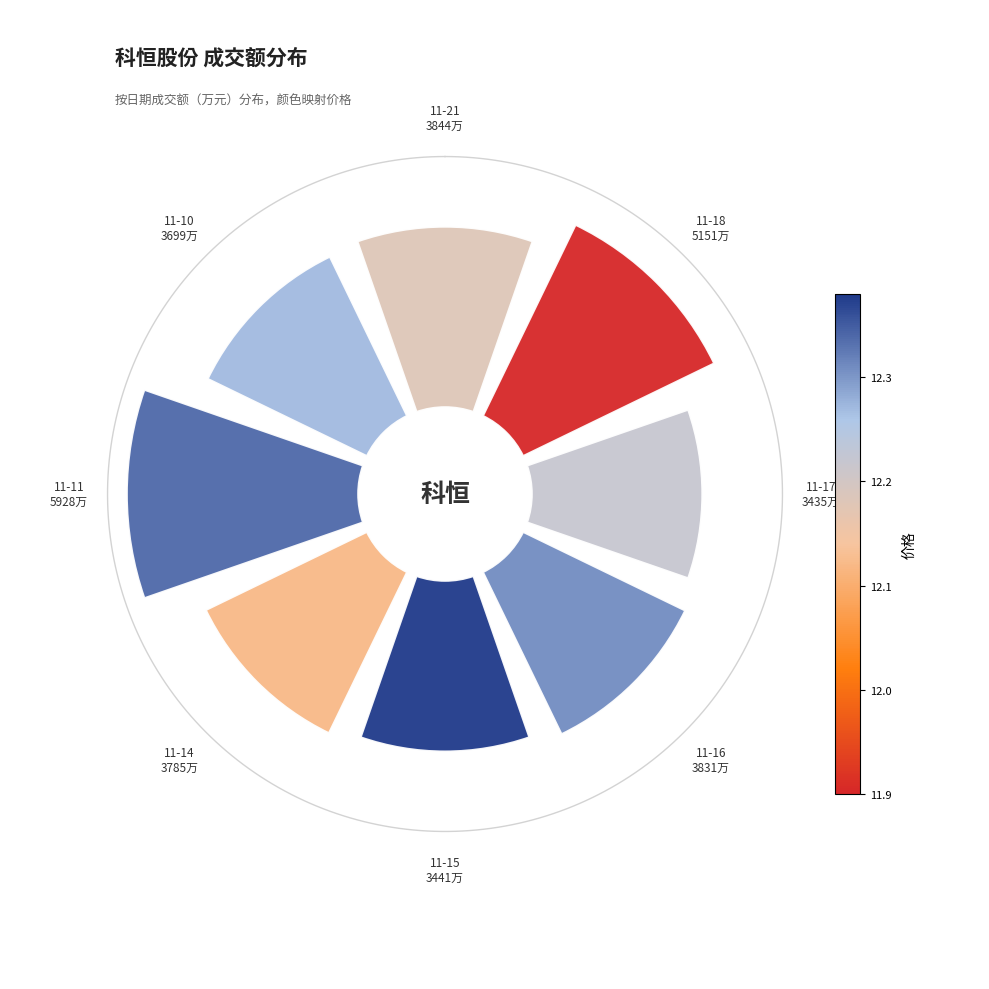

Is there any slice that represents more than half of the pie?

No